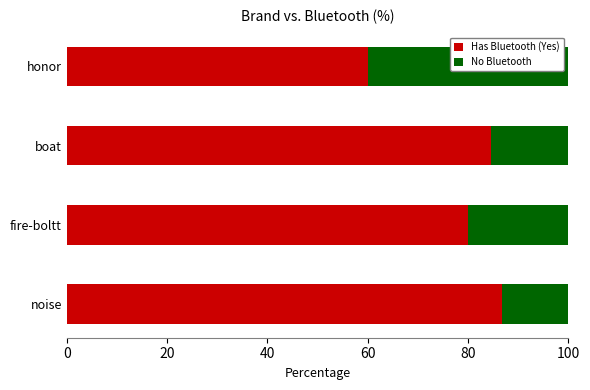

The Has Bluetooth (Yes) series shows 60.0 at honor. True or false?

True